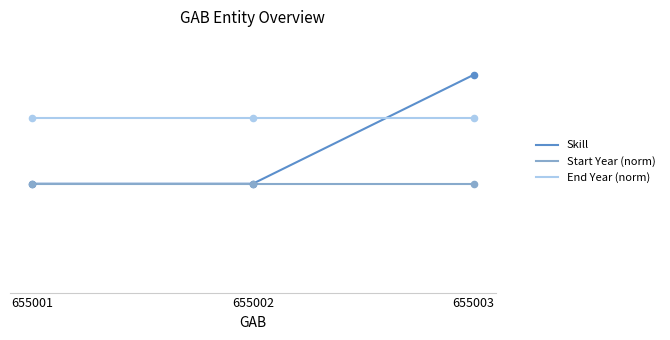

Is this an area chart (filled region under the line)?

No